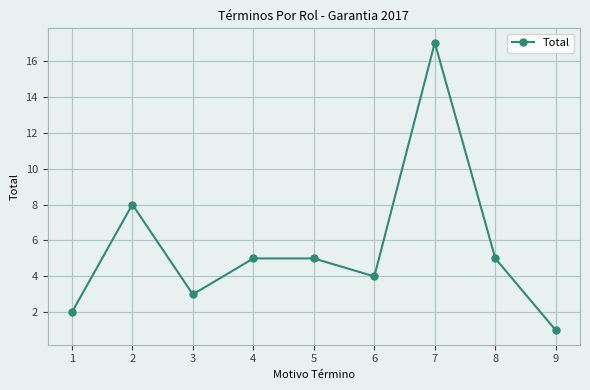

How many distinct data groups are displayed?

1